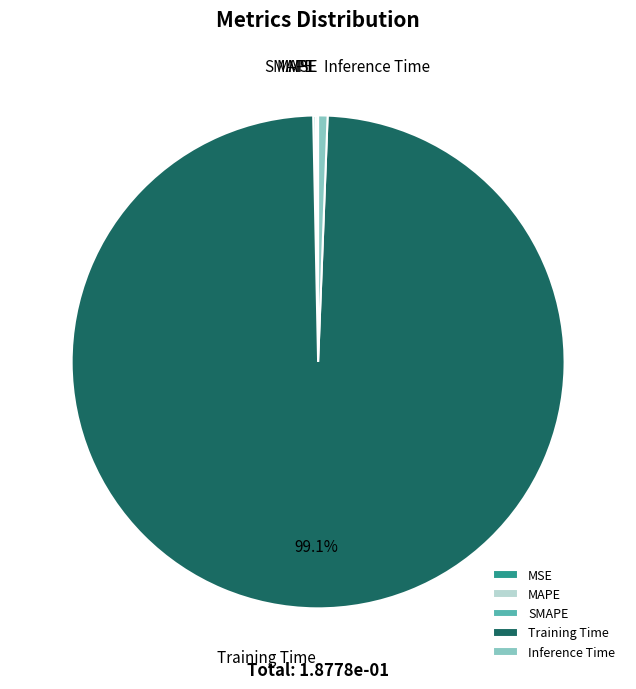

Does any single category account for the majority?

Yes